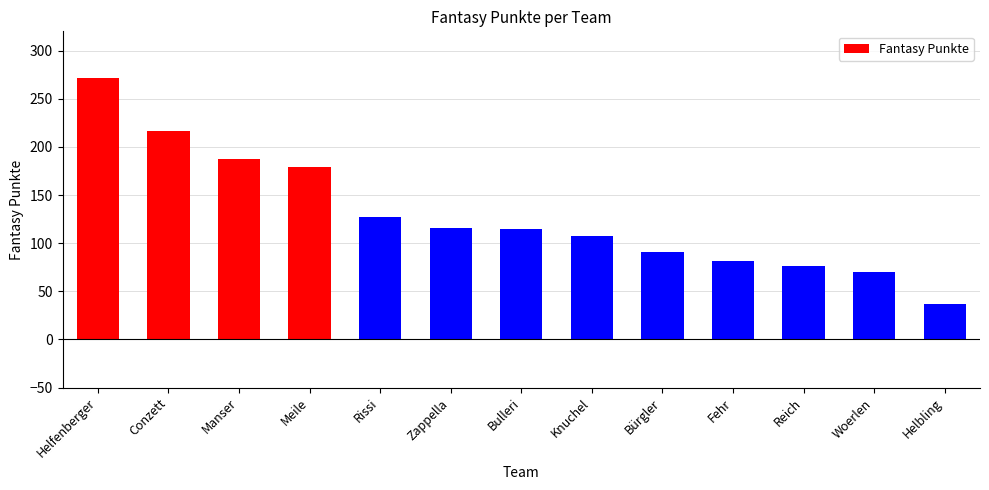

What is the sum of the values at Bürgler and Knuchel?

198